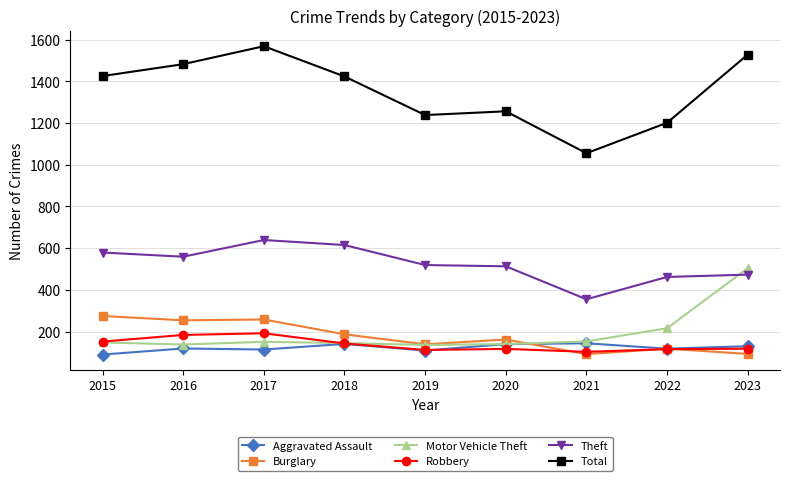

True or false: Total and Aggravated Assault intersect in this chart.

False